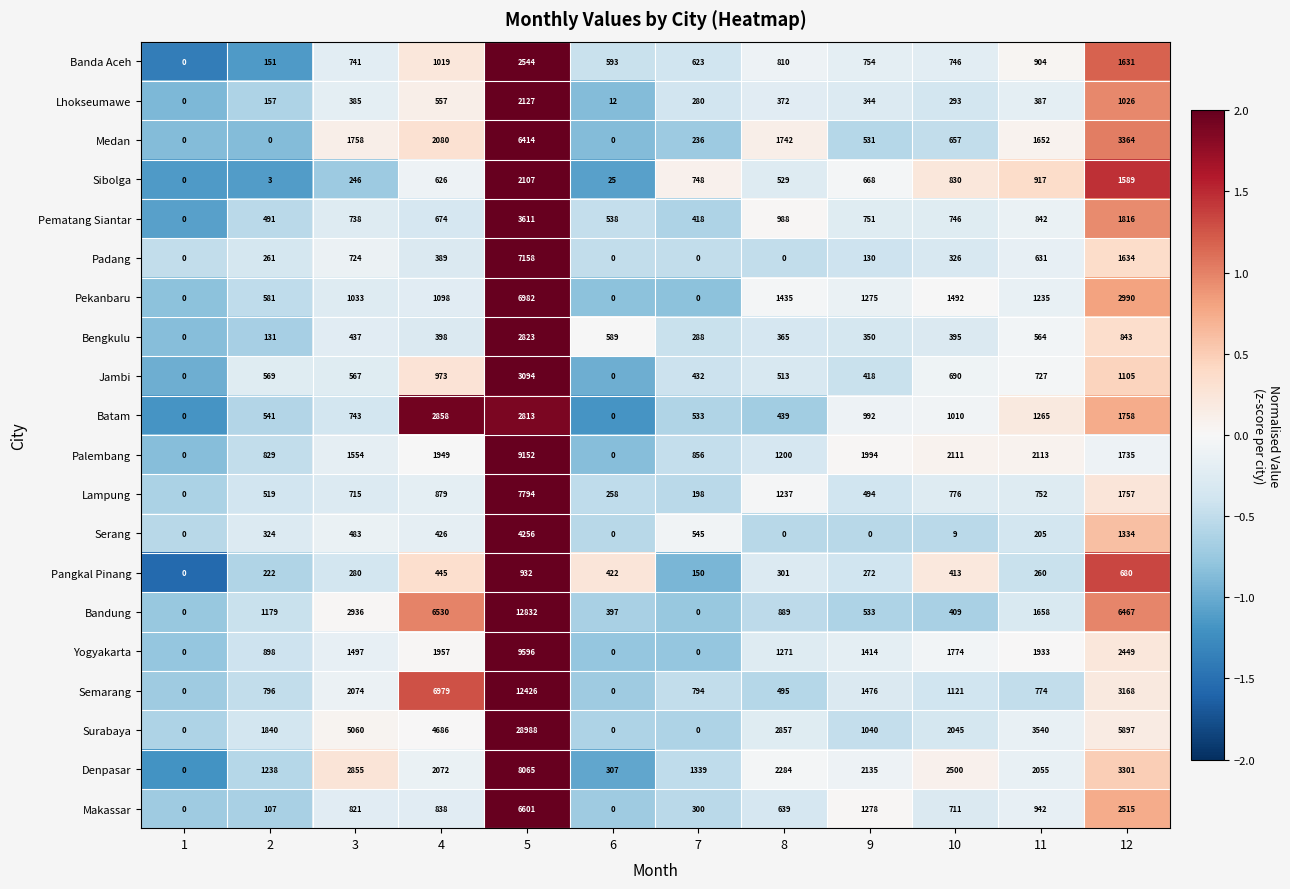

What is the greatest value displayed?

28988